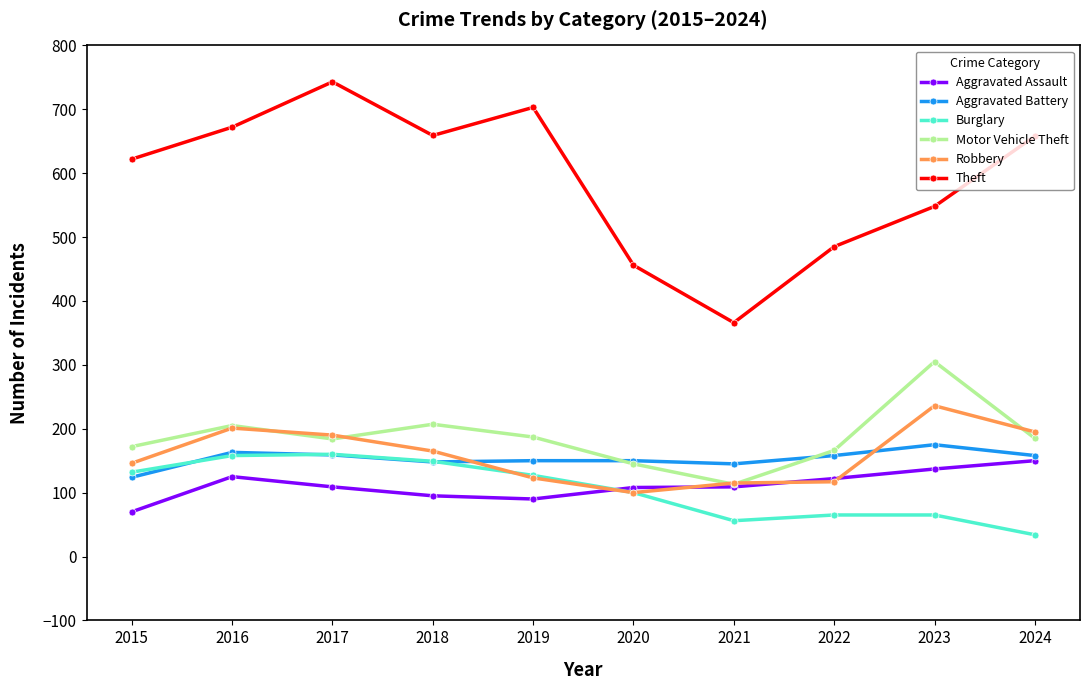

Count the number of data series in this chart.

6